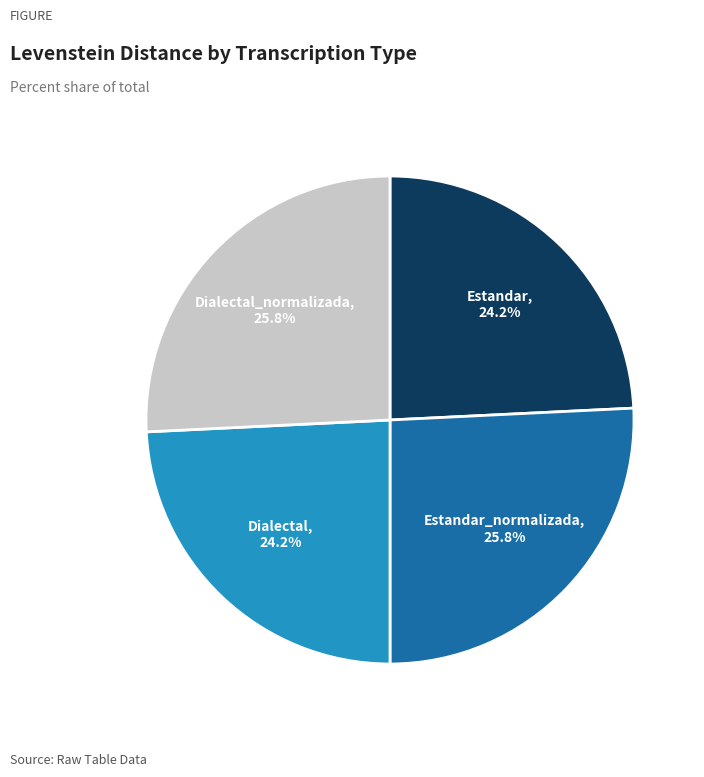

What percentage do Dialectal and Estandar together represent?

48.4%